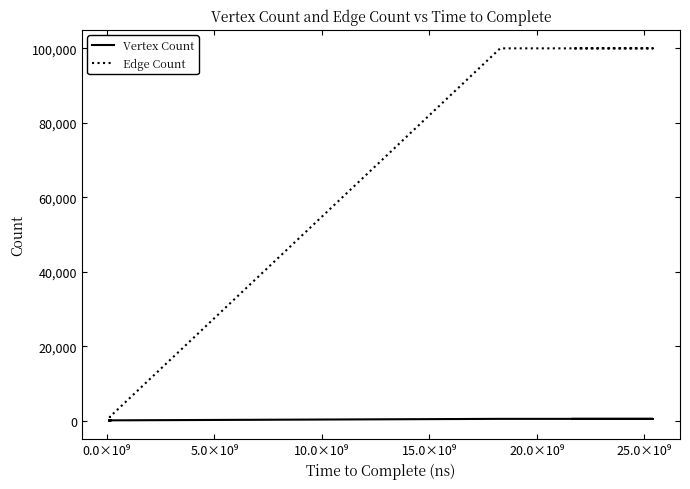

Reading right to left, extract all data points from this chart.

Vertex Count: 500	500	500	100	100	100	25	25	25
Edge Count: 100000	100000	100000	1000	1000	1000	100	100	100